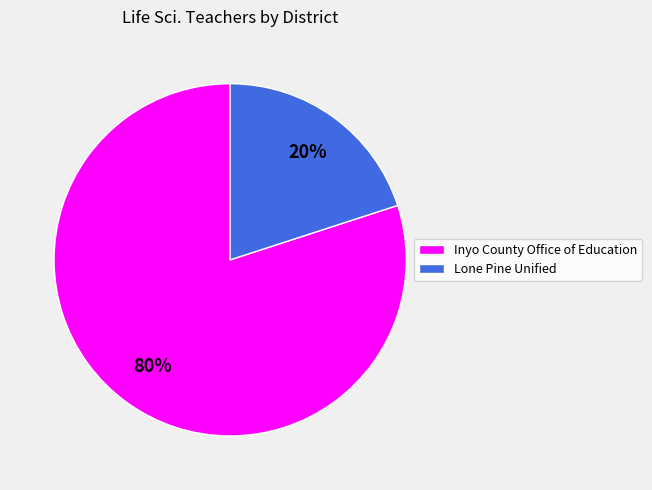

Combined, do Lone Pine Unified and Inyo County Office of Education account for over 50%?

Yes